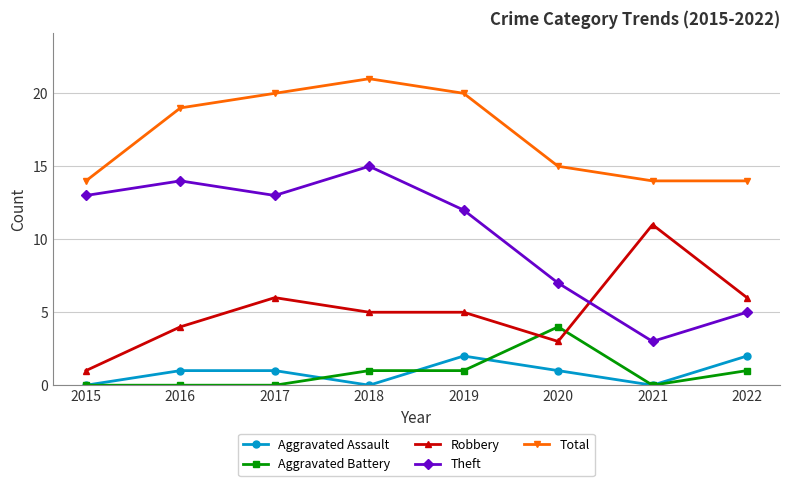

Is it true that Aggravated Battery equals 1 at 2018?

True